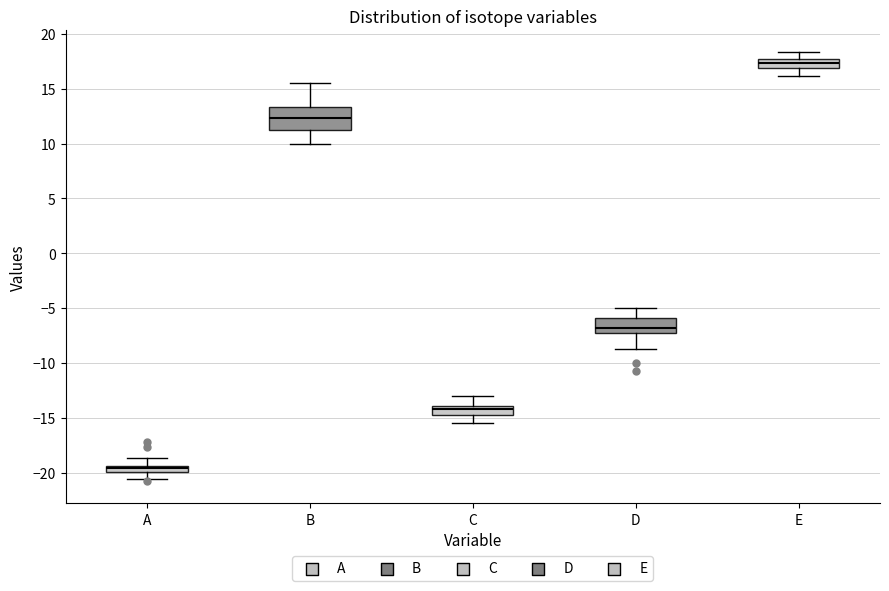

Which box's median line is the highest?

E